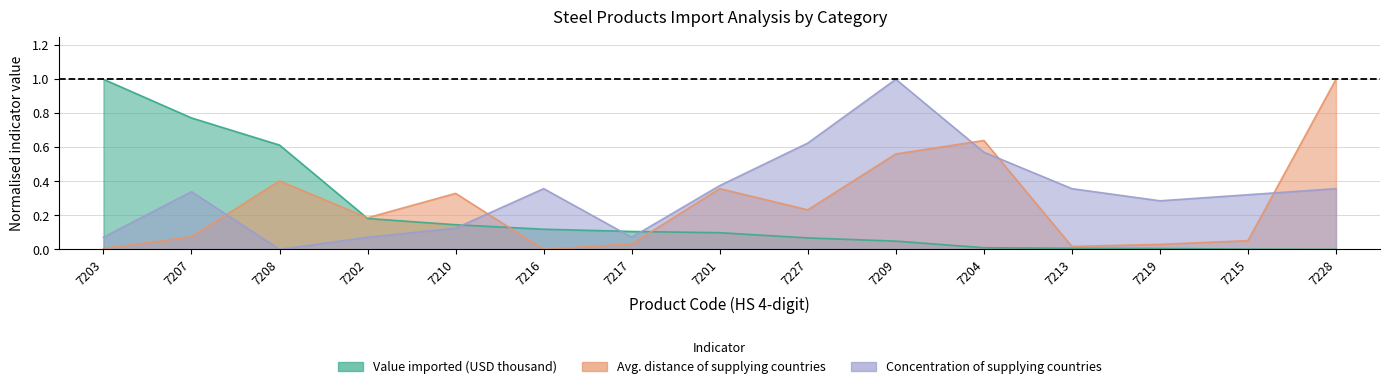

What position from the right is 7213?

4